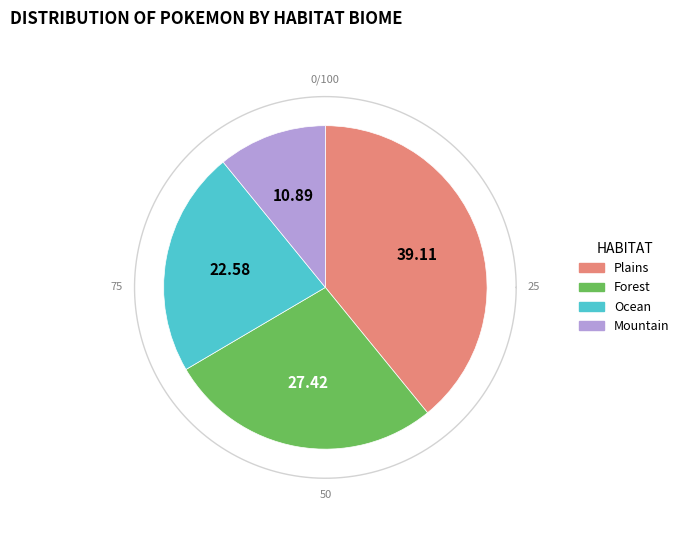

Is it true that Mountain is 11% of the pie?

True